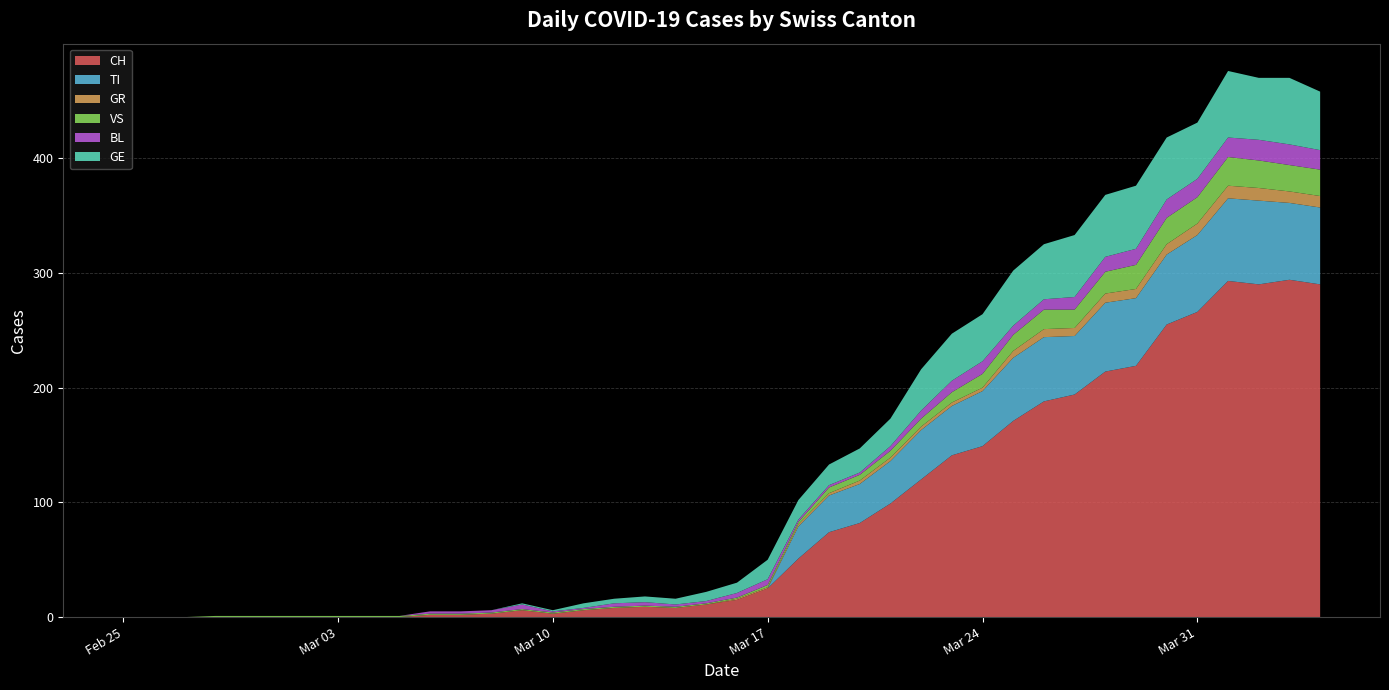

Reading left to right, transcribe all the data shown in this chart.

CH: 0	0	0	0	0	0	0	0	0	0	2	2	3	6	3	6	8	9	8	11	15	25	51	74	82	99	120	141	149	171	188	194	214	219	255	266	293	290	294	290
TI: 0	0	0	0	0	0	0	0	0	0	0	0	0	0	0	0	0	0	0	0	0	0	28	32	34	37	43	43	48	55	56	51	60	59	61	67	72	73	67	67
GR: 0	0	0	0	0	0	0	0	0	0	0	0	0	0	0	0	0	0	0	0	1	1	2	2	3	3	3	3	3	6	7	7	8	8	9	10	11	11	10	10
VS: 0	0	0	1	1	1	1	1	1	1	1	1	1	1	1	1	1	1	1	1	1	2	2	5	5	6	7	9	12	14	17	16	19	21	23	23	25	24	23	23
BL: 0	0	0	0	0	0	0	0	0	0	2	2	2	4	1	1	3	3	2	2	4	5	2	2	2	4	7	10	11	8	9	11	13	14	16	16	17	18	18	17
GE: 0	0	0	0	0	0	0	0	0	0	0	0	0	1	1	4	4	5	5	8	9	17	17	18	21	24	36	41	41	48	48	54	54	55	54	49	58	54	58	51